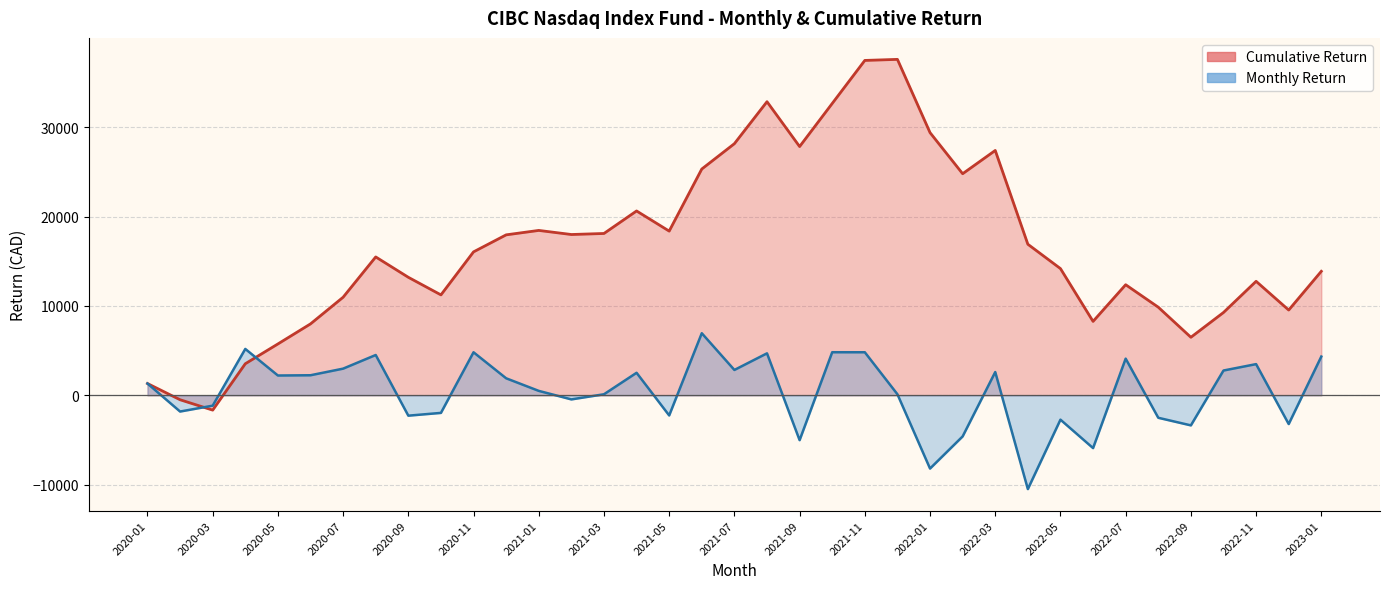

What is the label of the 8th point from the right?

2022-06